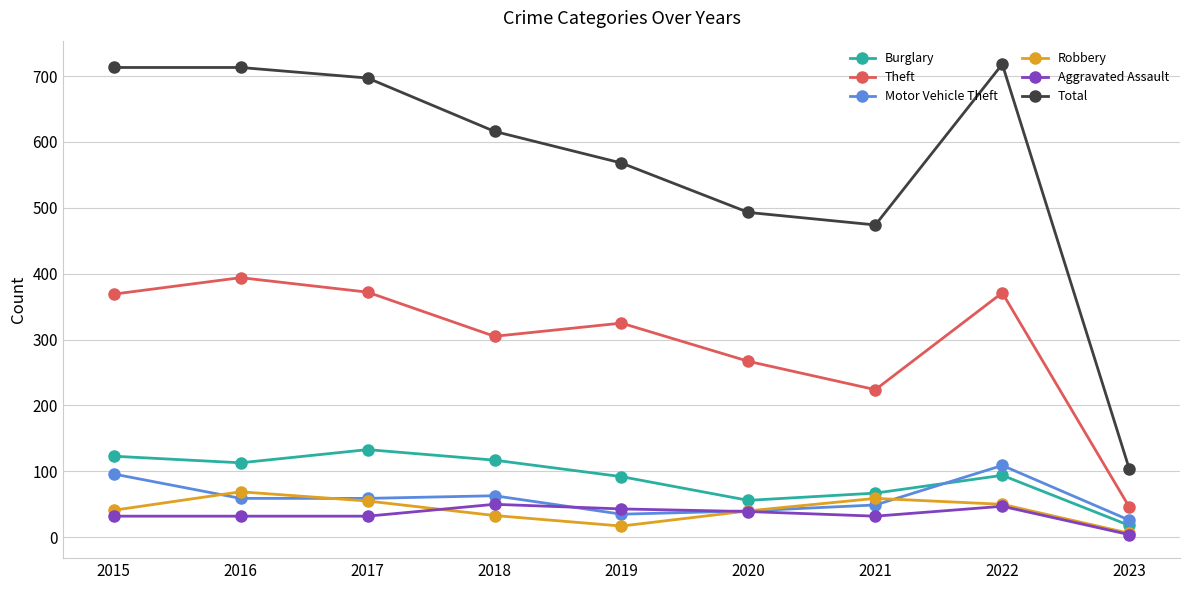

List the series in order of their peak value, lowest first.

Aggravated Assault, Robbery, Motor Vehicle Theft, Burglary, Theft, Total